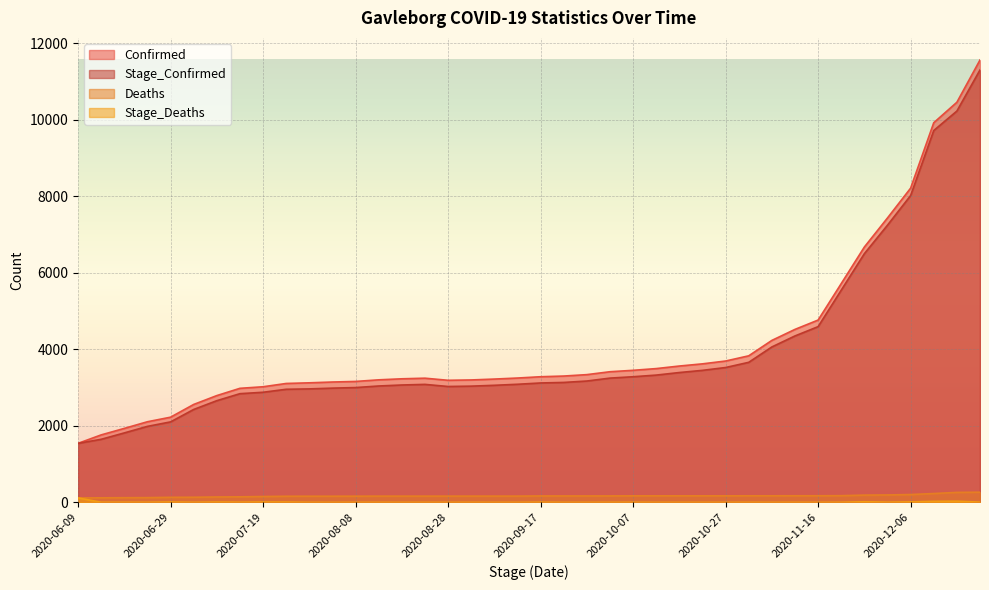

At how many categories does at least one series exceed 3751?

11